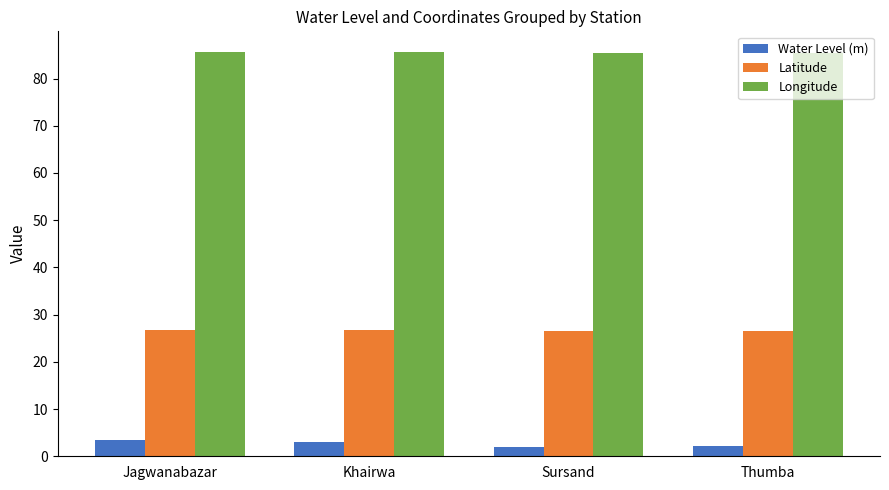

What is the label of the 1st bar from the left?

Jagwanabazar